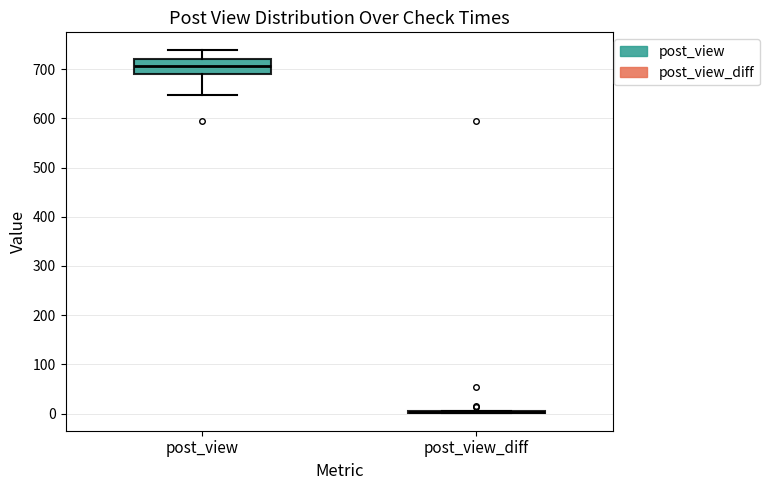

Reading left to right, read every box against the y-axis: the position of its median line, the range the box covers, and the ends of its whiskers. The values are not printed on the chart, so give them approximately, as read against the axis.

post_view: median 710, box 690 to 720, whiskers 650 to 740
post_view_diff: box collapsed to a line at 0, whiskers 0 to 10